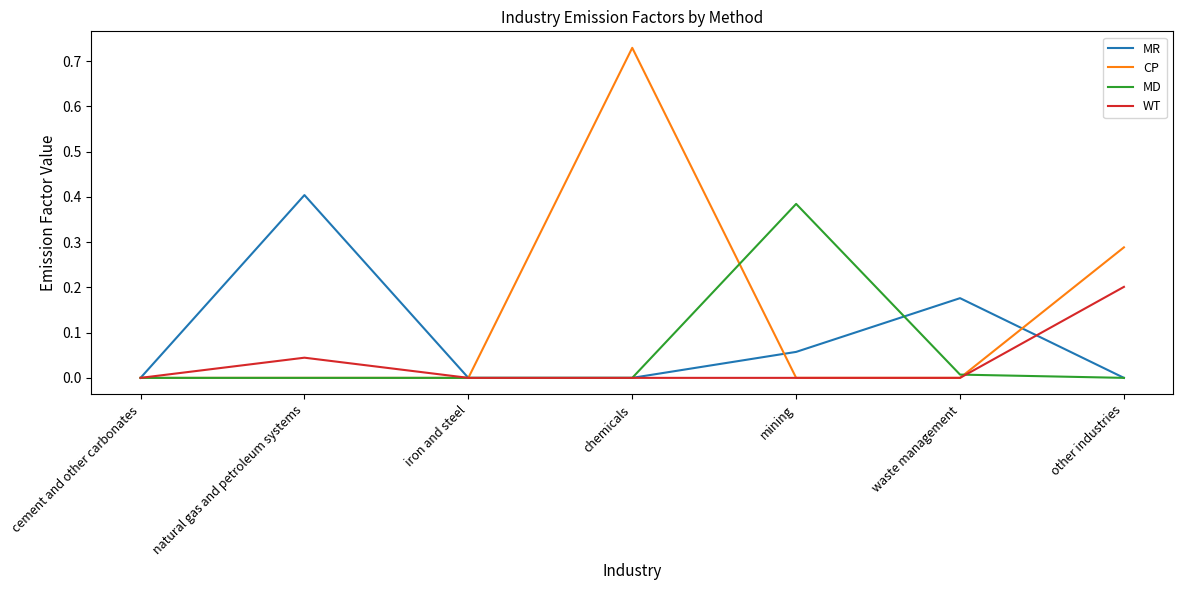

What position from the left is cement and other carbonates?

1